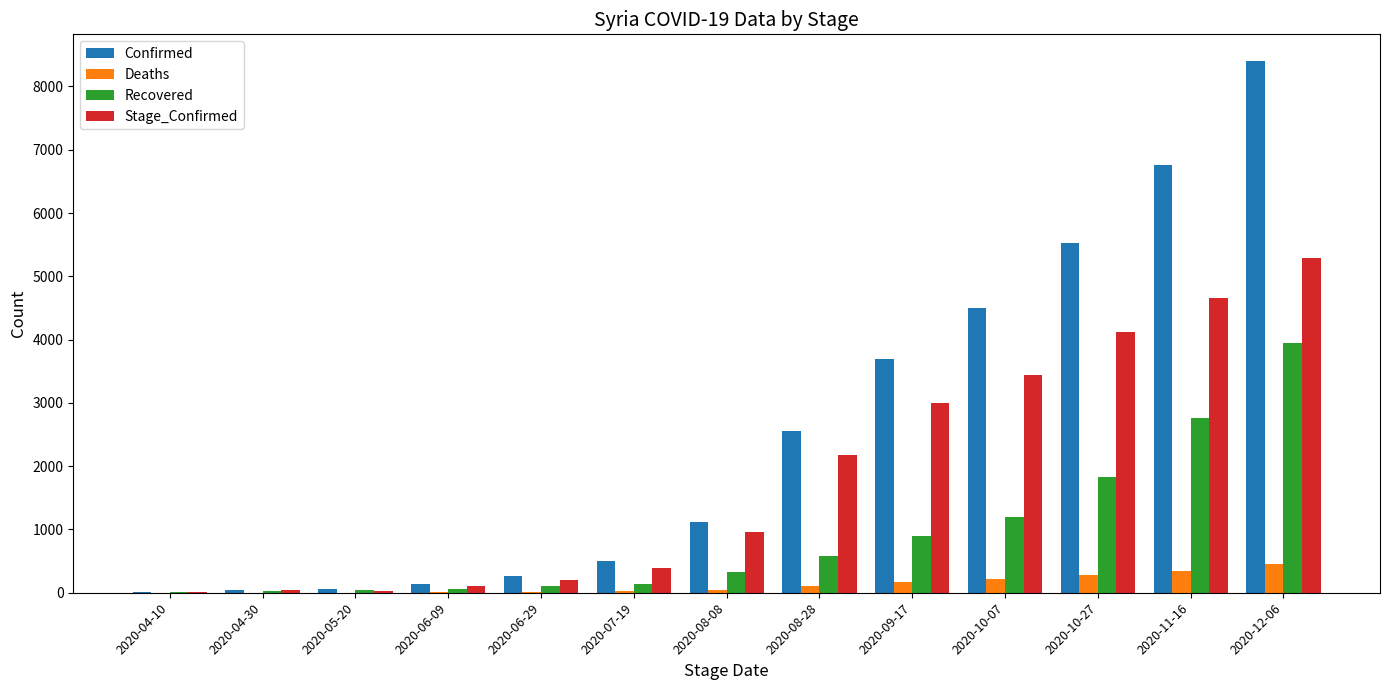

Which series changed the most between 2020-04-30 and 2020-08-08?

Confirmed